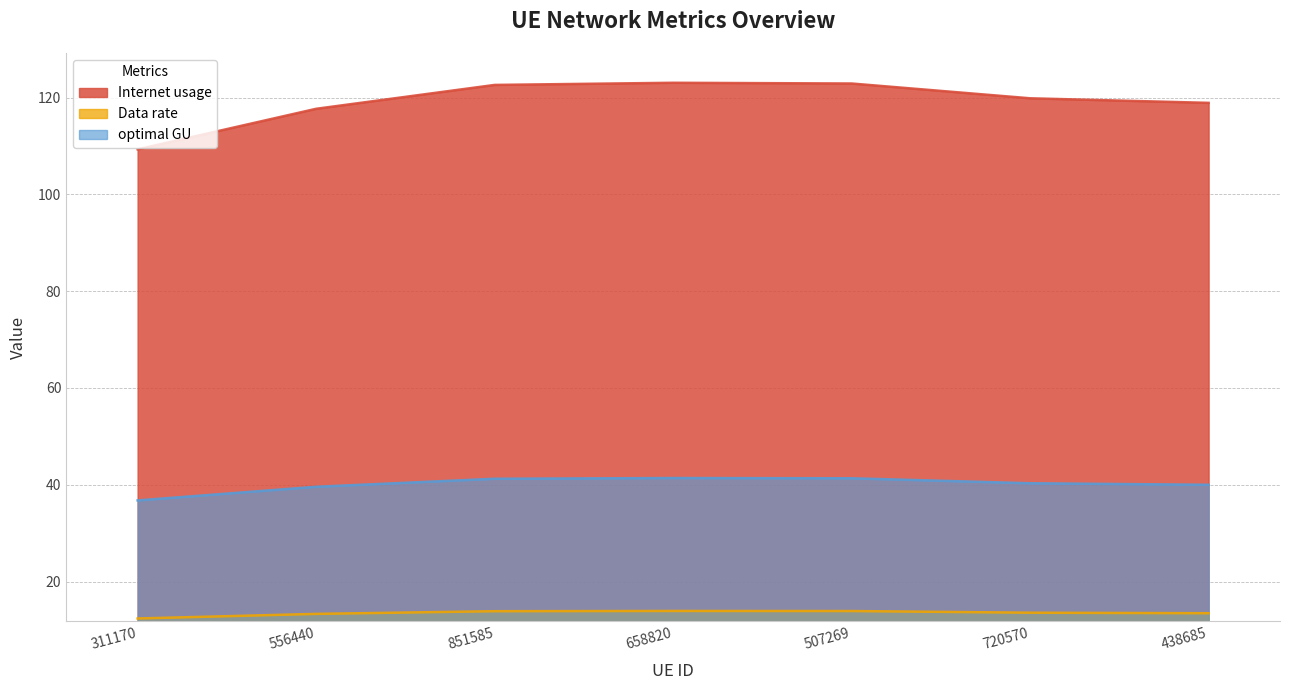

How many lines are shown in the chart?

3